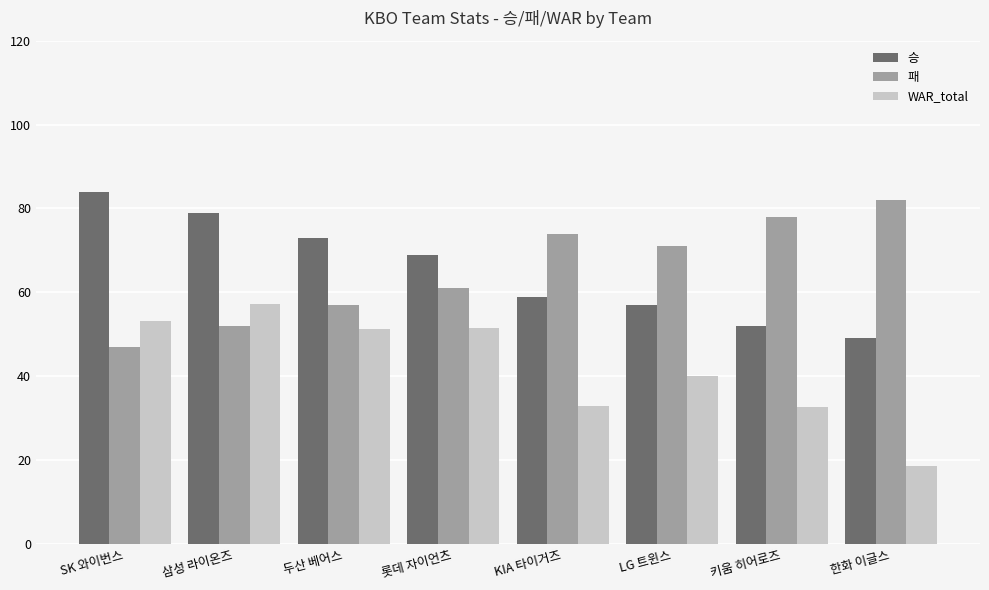

Read the 승 value at LG 트윈스.

57.0